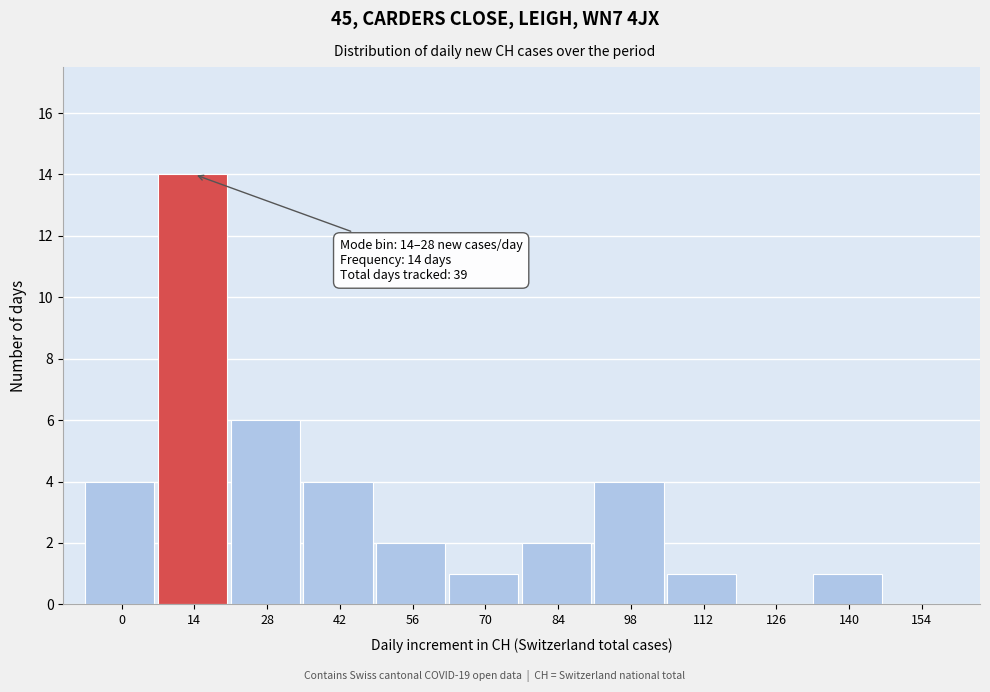

Reading left to right, transcribe all the data shown in this chart.

0=4	14=14	28=6	42=4	56=2	70=1	84=2	98=4	112=1	126=0	140=1	154=0